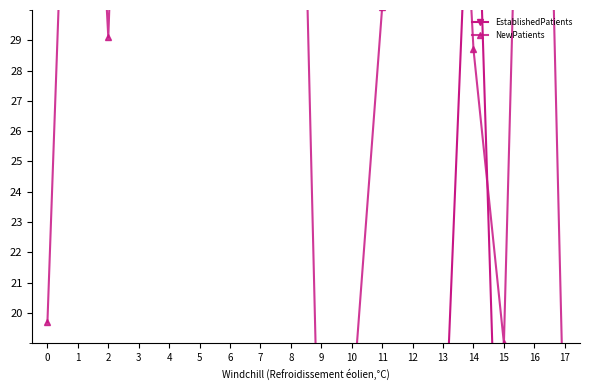

At how many categories does at least one series exceed 20?

13